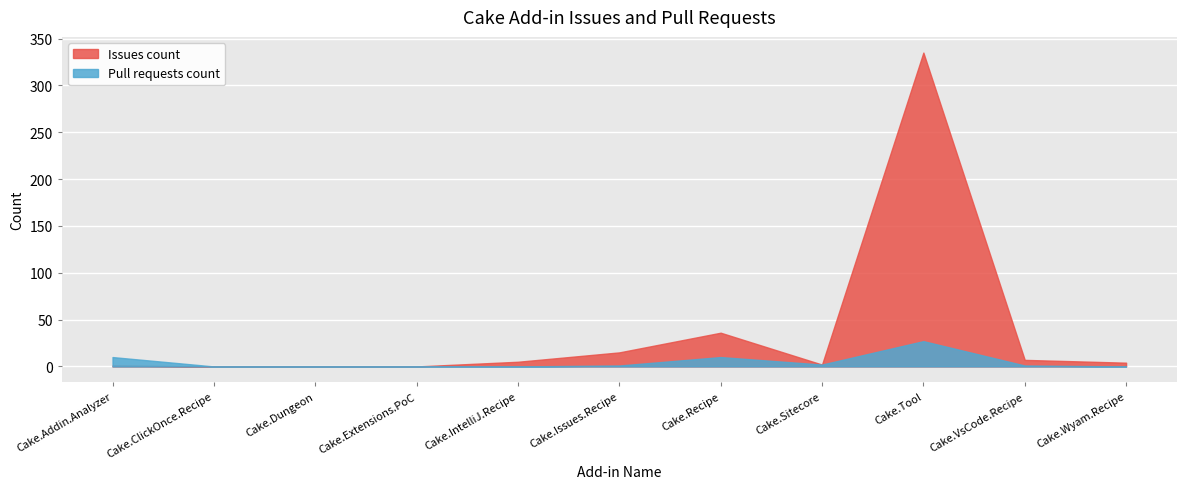

Read the Issues count value at Cake.VsCode.Recipe, to the nearest 10.

10